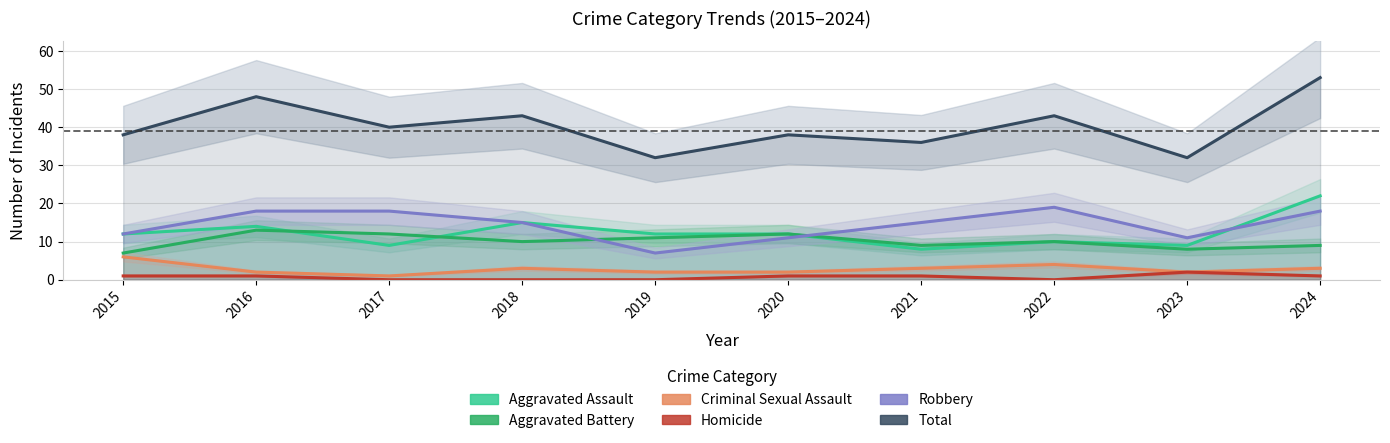

Does the chart have visible grid lines?

Yes